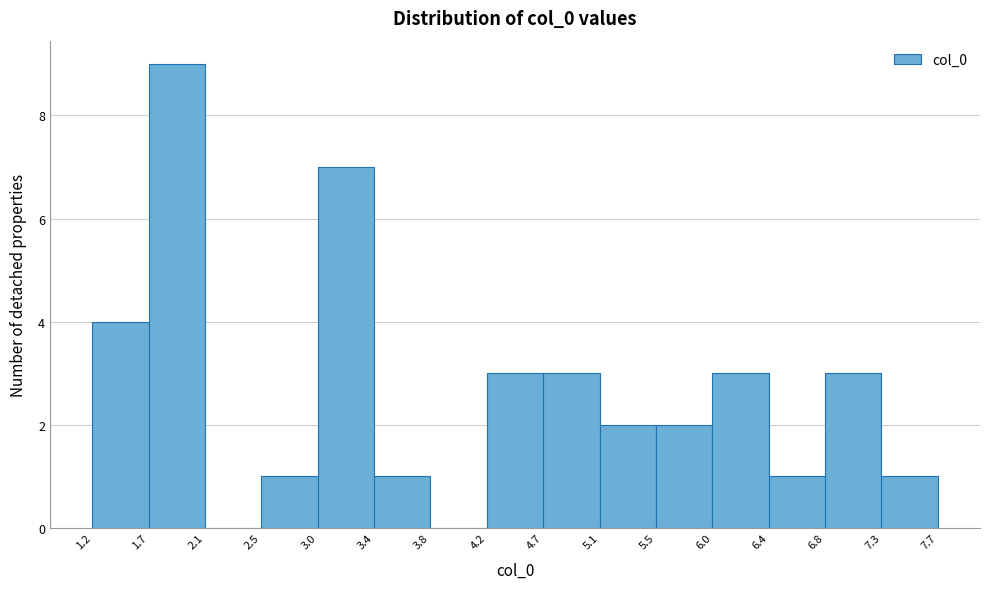

Over which range of the x-axis is the bar tallest?

1.7 to 2.1